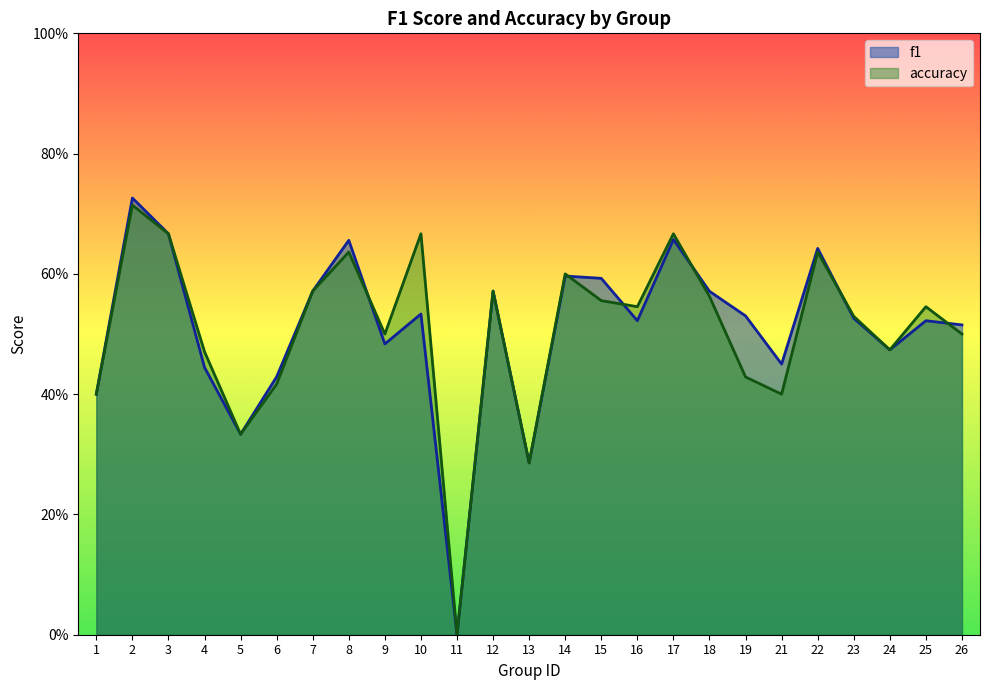

How many series are shown in this chart?

2